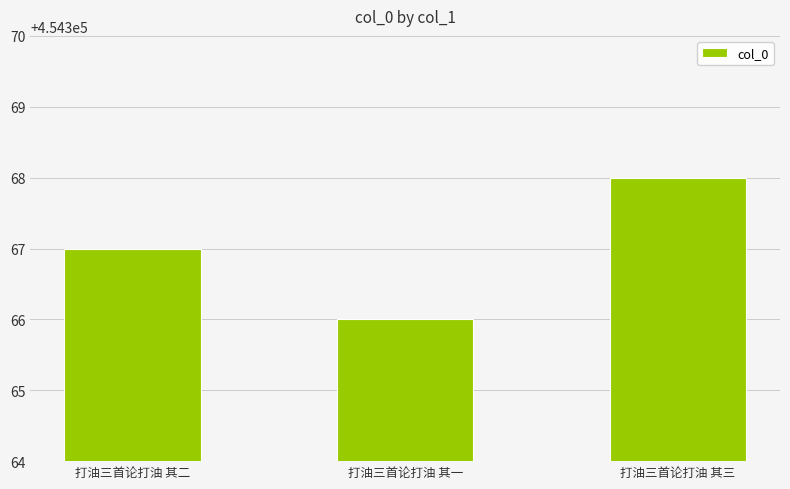

How many bars are there in total?

3